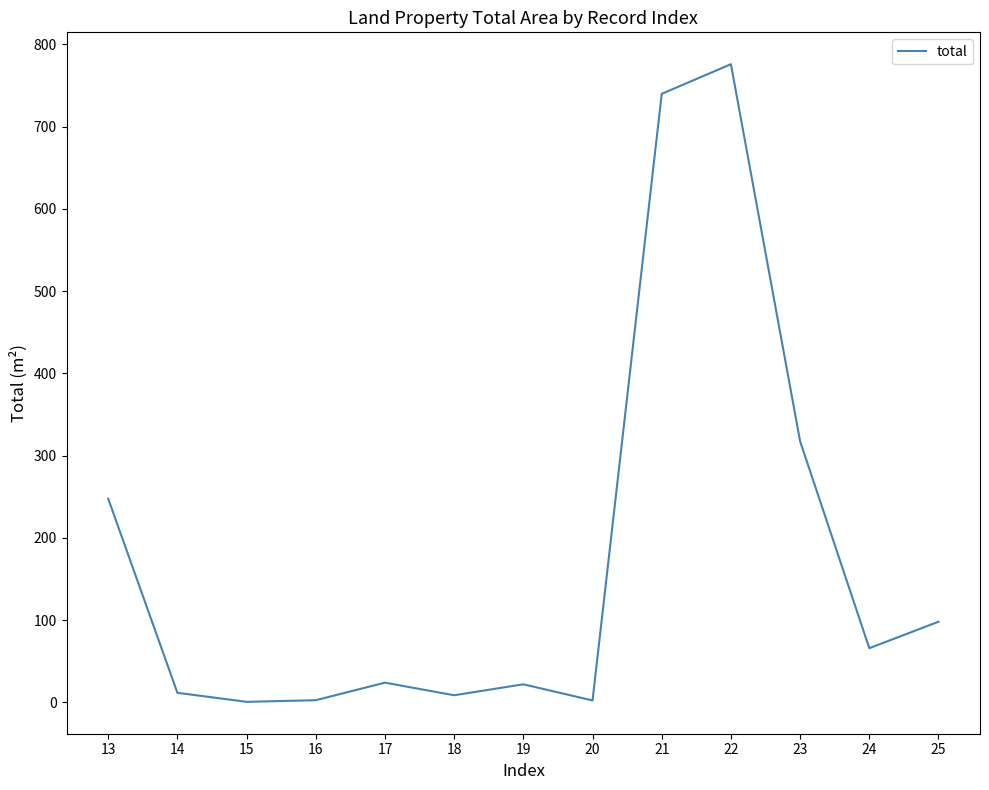

What is the change in value from 19 to 21?

+718.0